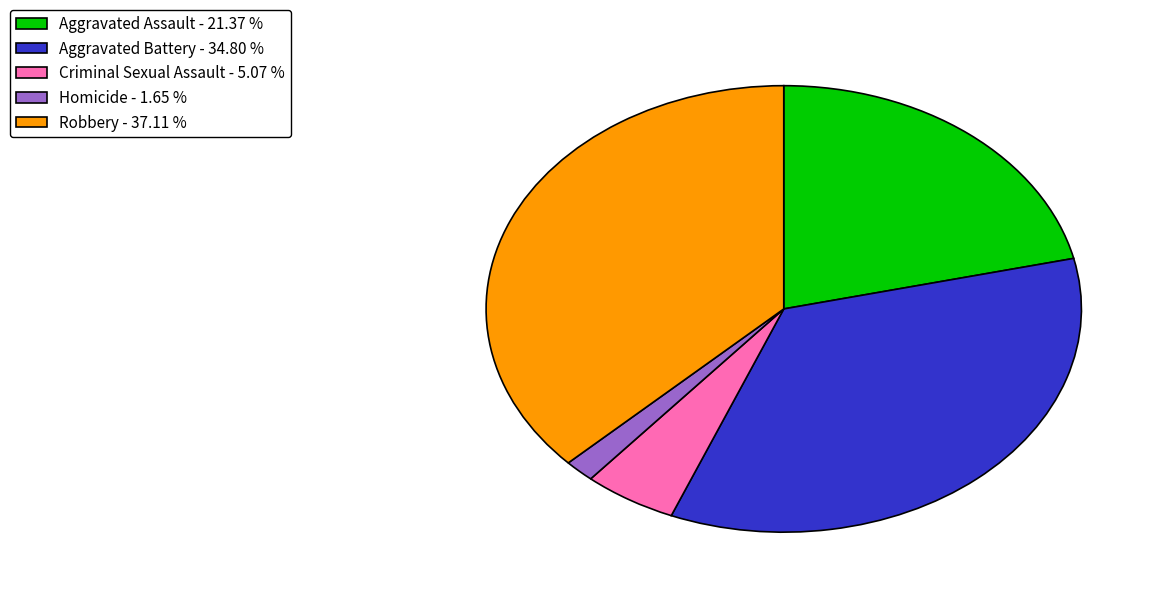

Rank the categories by value from lowest to highest.

Homicide, Criminal Sexual Assault, Aggravated Assault, Aggravated Battery, Robbery